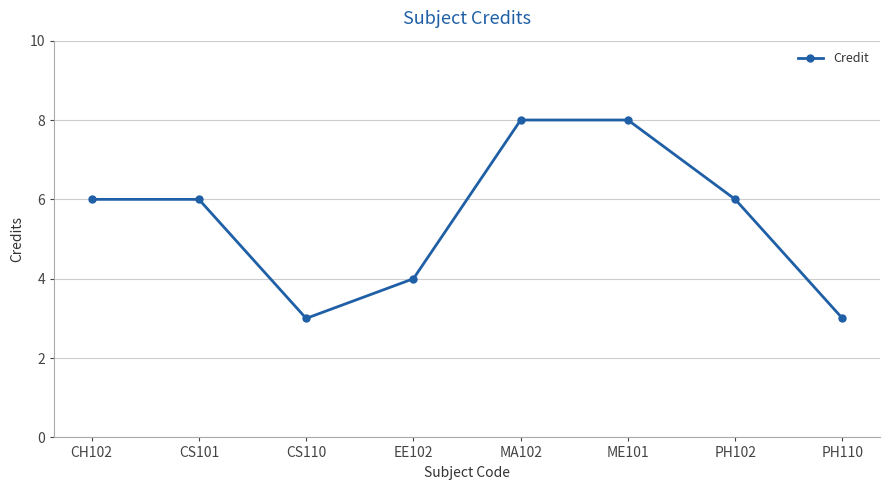

The value at CS110 is 5. True or false?

False